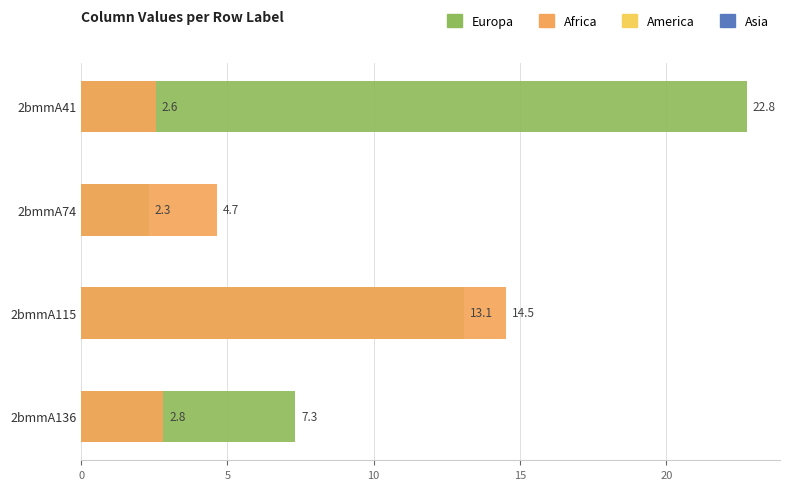

How many data points in Europa are above 13?

2